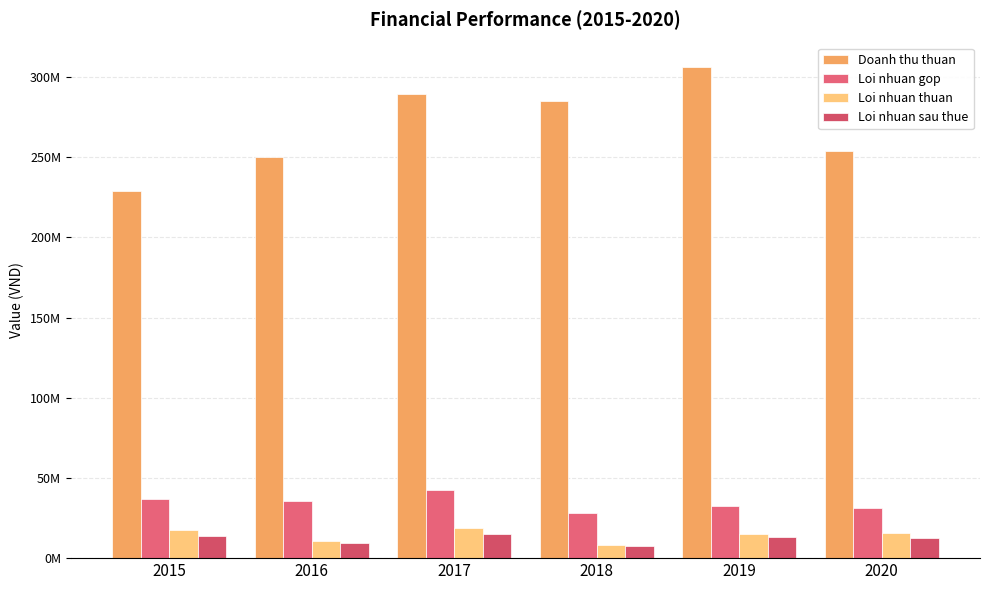

What are all the series names shown in the legend?

Doanh thu thuan, Loi nhuan gop, Loi nhuan thuan, Loi nhuan sau thue